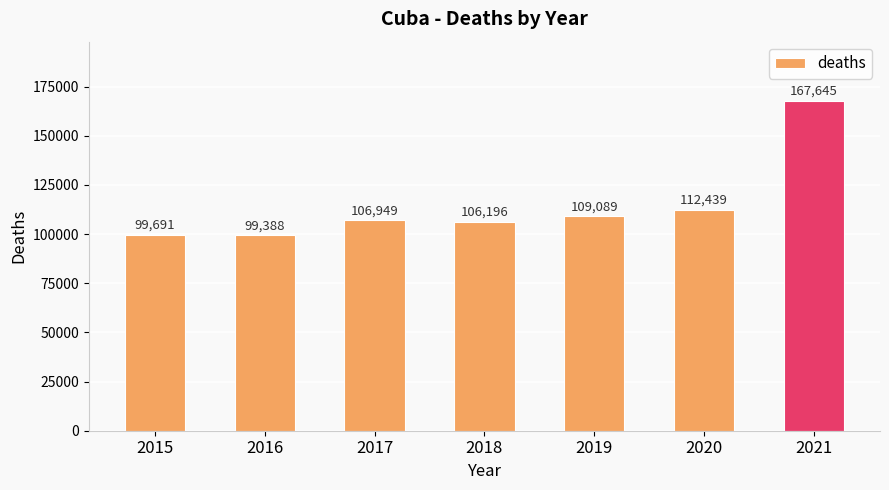

How many values are below 106949?

3